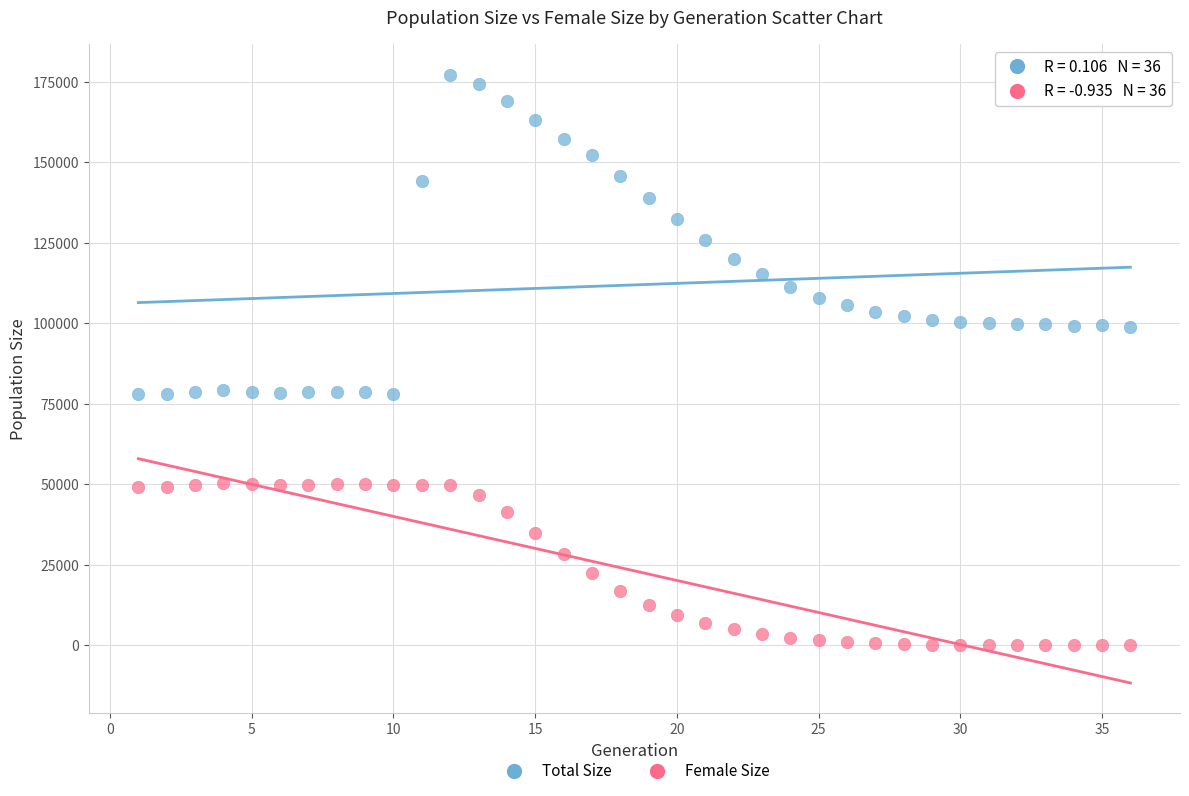

Across all data points, what is the range of Y values (max minus min)?

177203